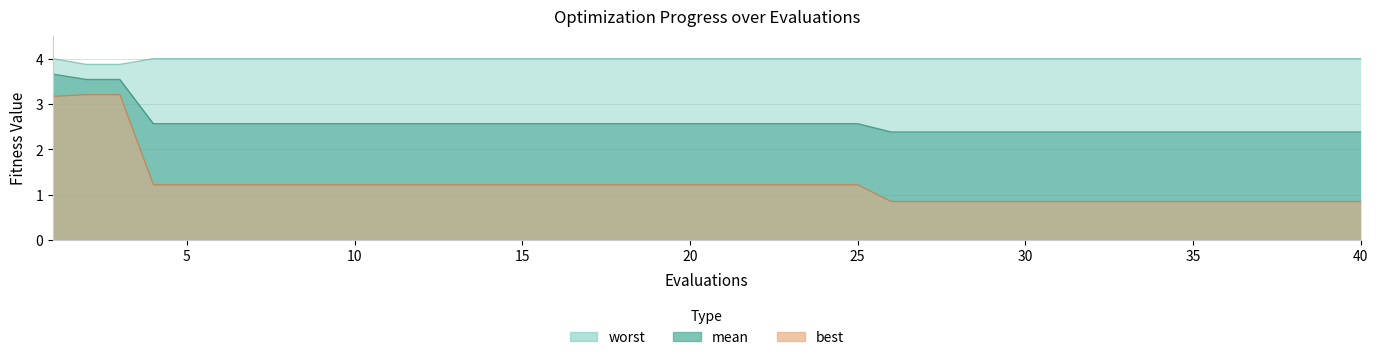

Which series has the largest total across all categories?

worst